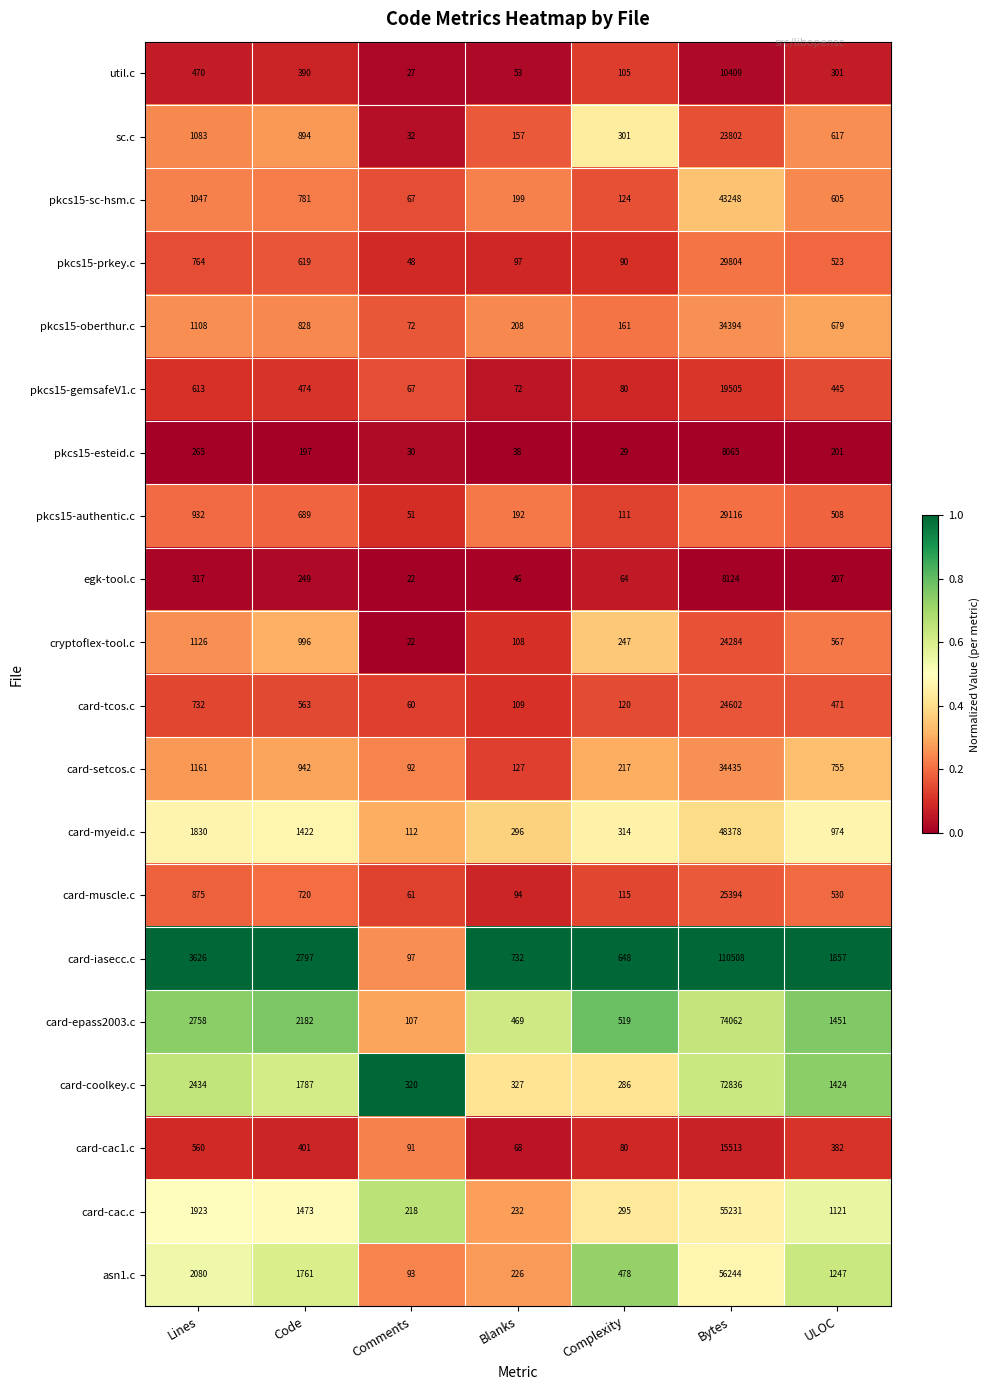

What is the average value of the pkcs15-authentic.c series?

4514